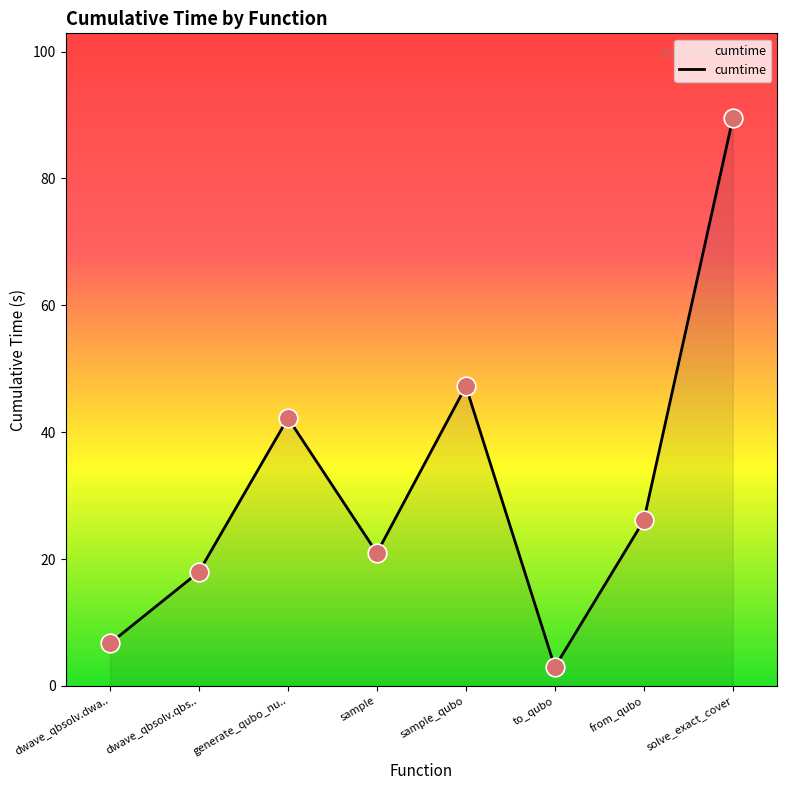

What is the change in value from sample_qubo to from_qubo?

-21.1